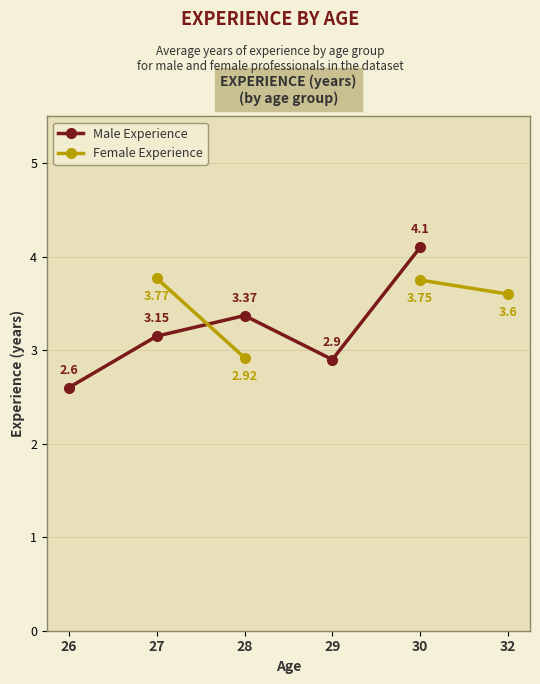

How many interior local valleys does the Male Experience series have?

1